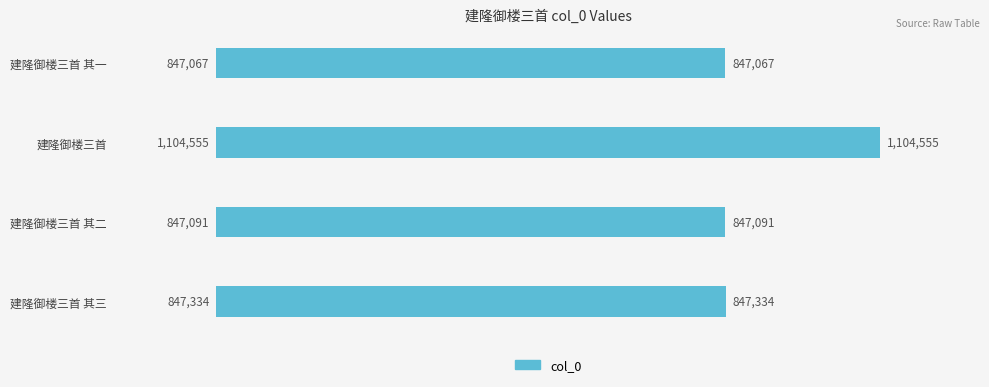

How many series are shown in this chart?

1